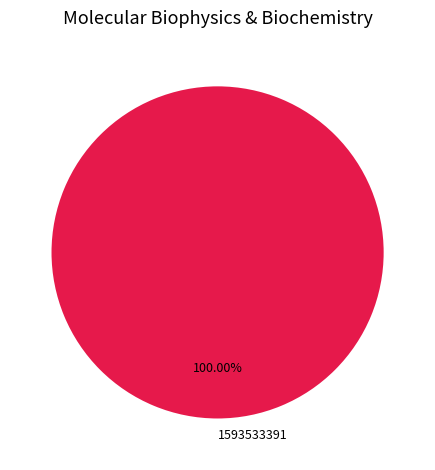

What is the majority slice?

1593533391